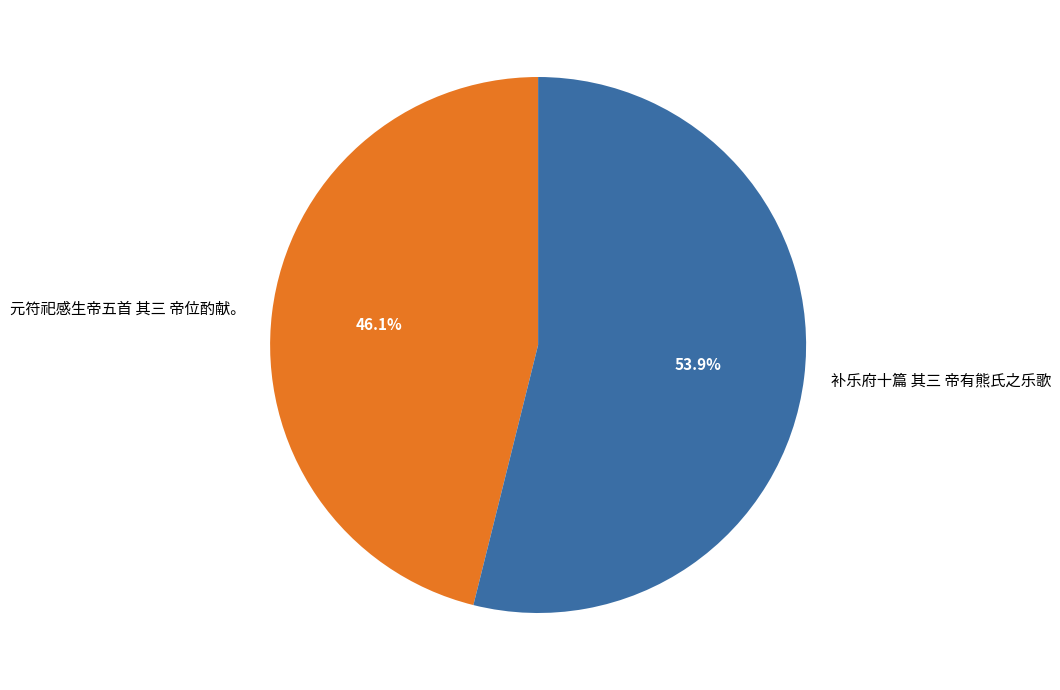

What is the total percentage of 元符祀感生帝五首 其三 帝位酌献。 and 补乐府十篇 其三 帝有熊氏之乐歌?

100.0%